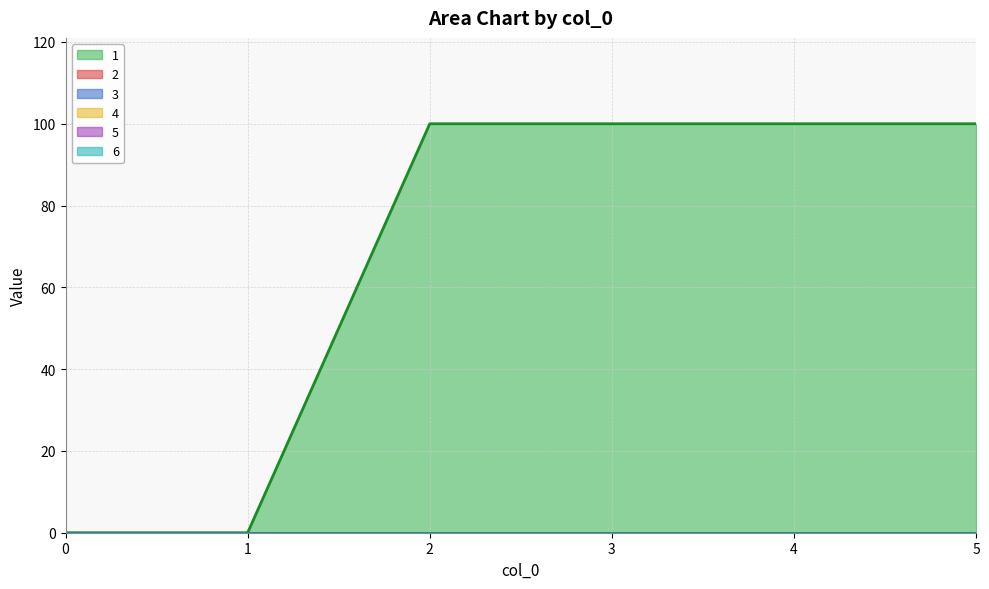

What are all the series names shown in the legend?

1, 2, 3, 4, 5, 6